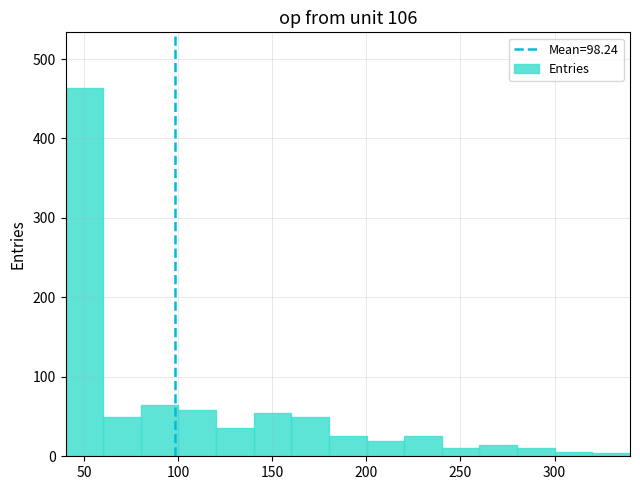

What is the height of the bar covering 280 to 300 on the x-axis? Neither the bar edges nor the heights are printed on the chart, so give them approximately, as read against the axes.

10